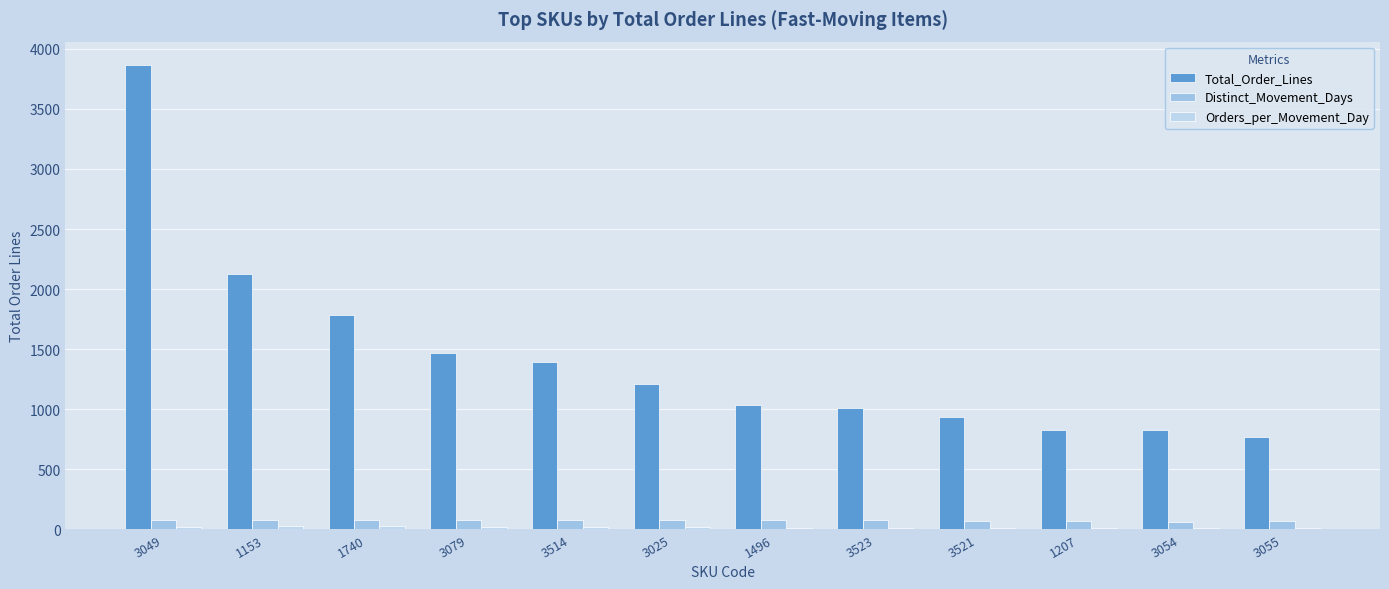

Count the number of categories in the chart.

12